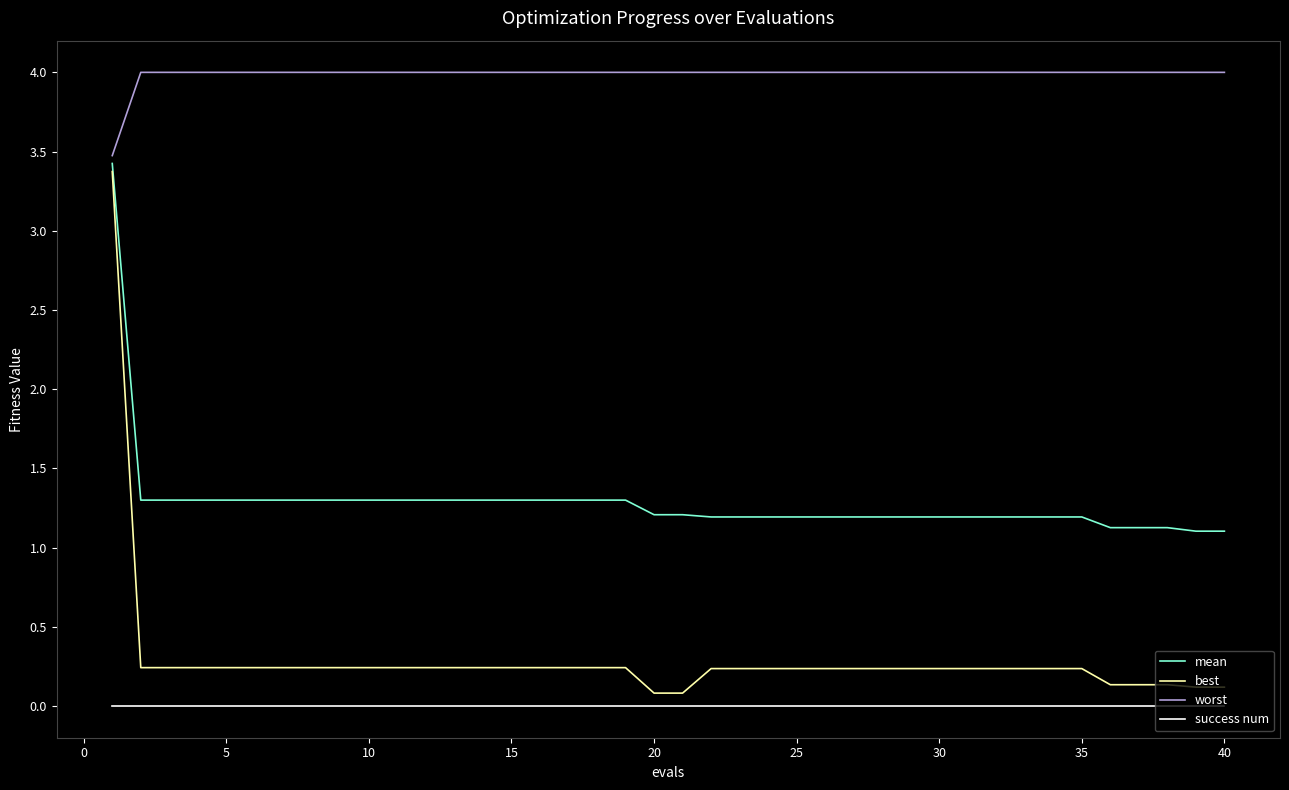

Which series has the largest range (max minus min)?

best